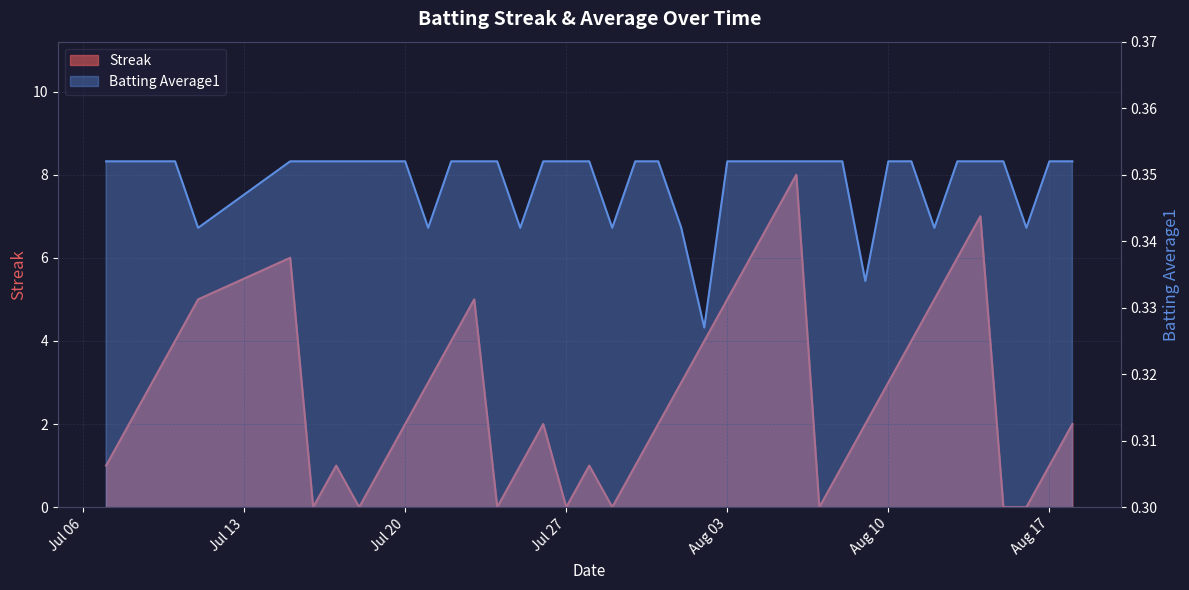

Rank the series by their average value, from highest to lowest.

Streak, Batting Average1